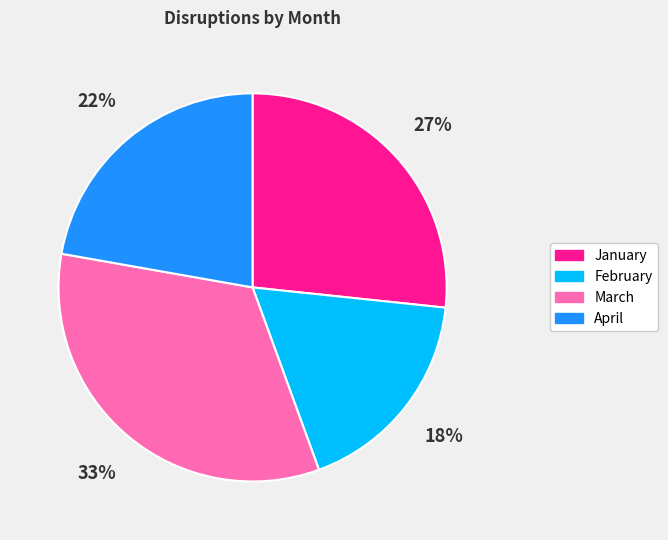

Does any single category account for the majority?

No